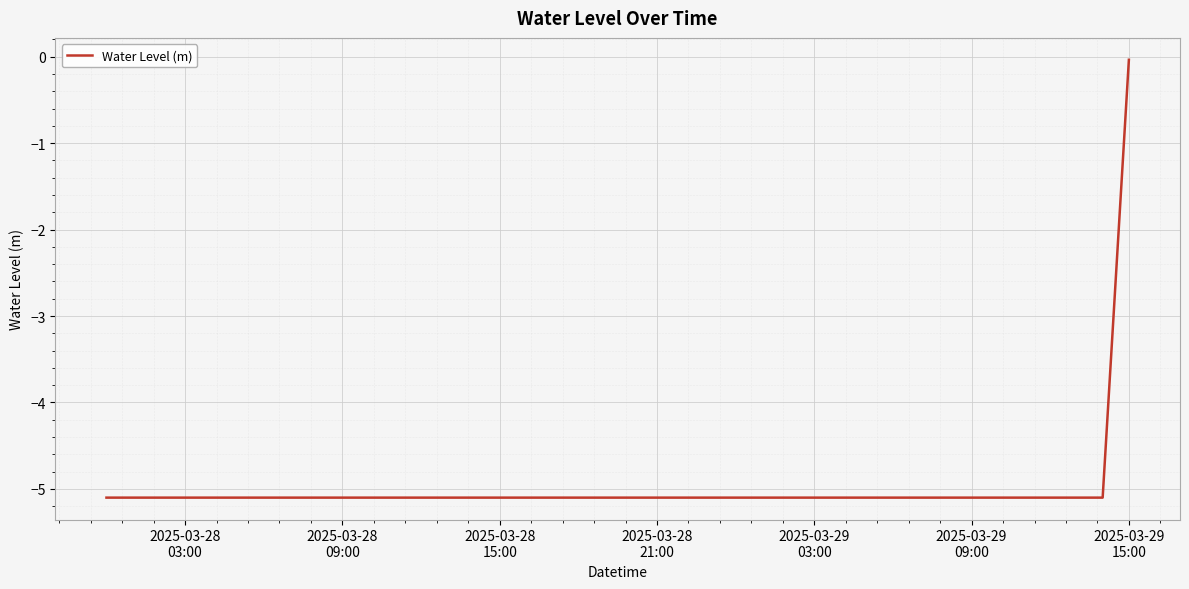

What is the minimum value shown in the chart?

-5.1